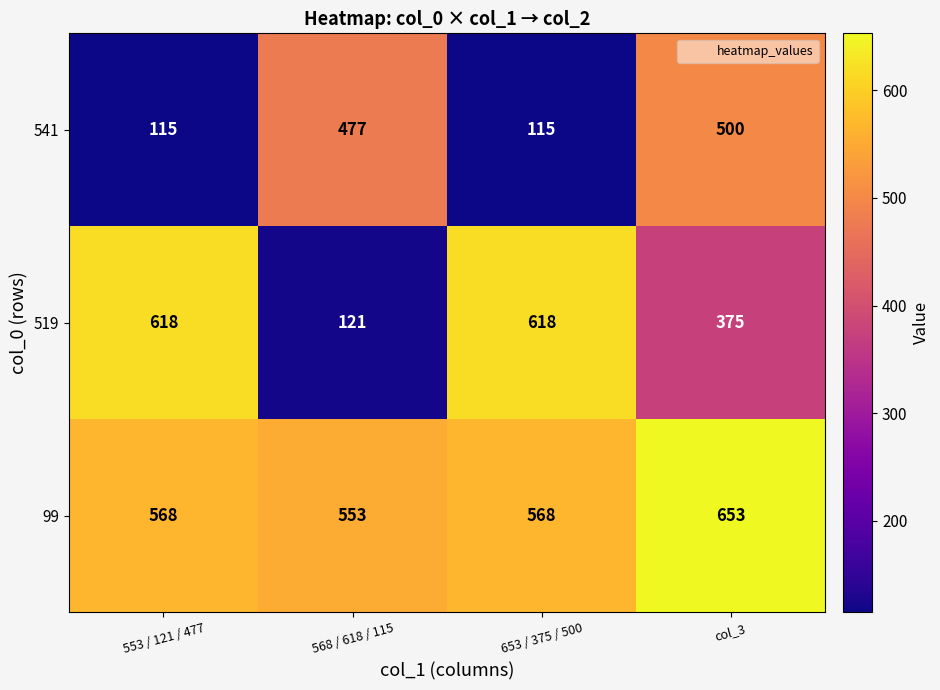

What is the average value of the 541 series?

302